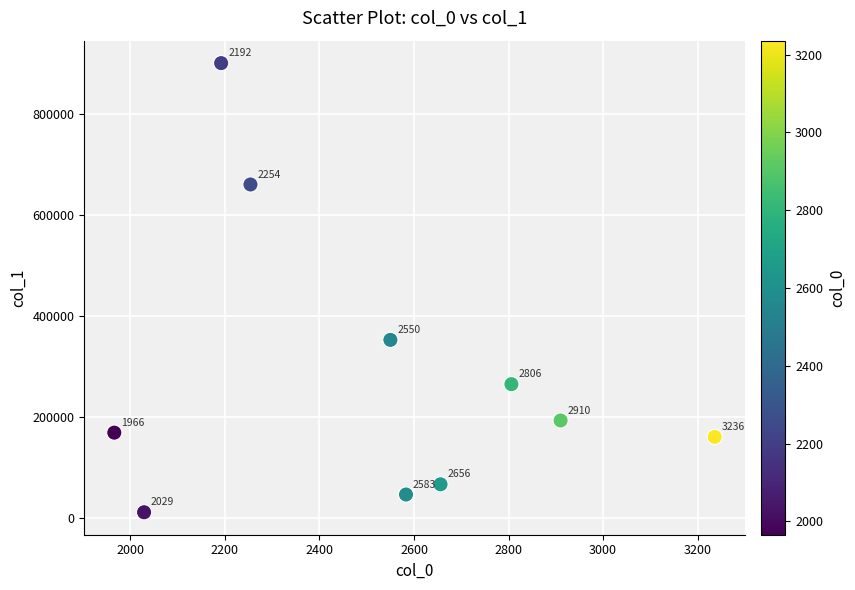

What is the range of X values (max minus min)?

1270